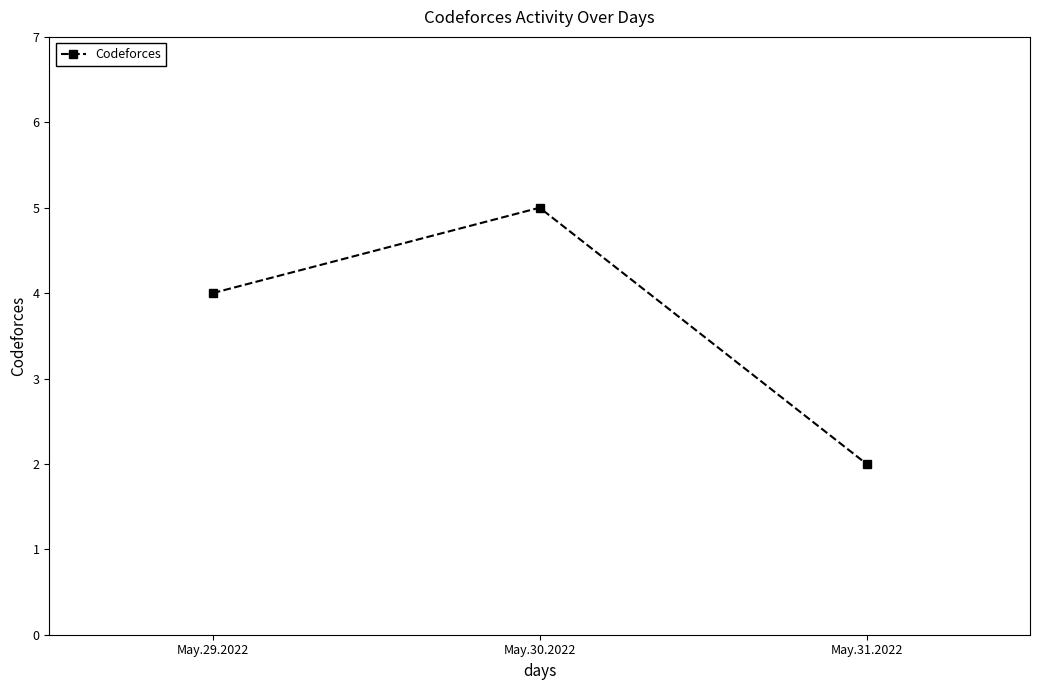

Approximately how many times larger is the value at May.29.2022 compared to May.31.2022?

2.0